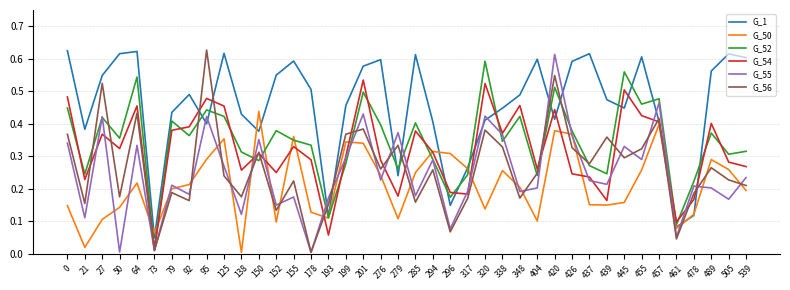

Which series has the largest range (max minus min)?

G_56